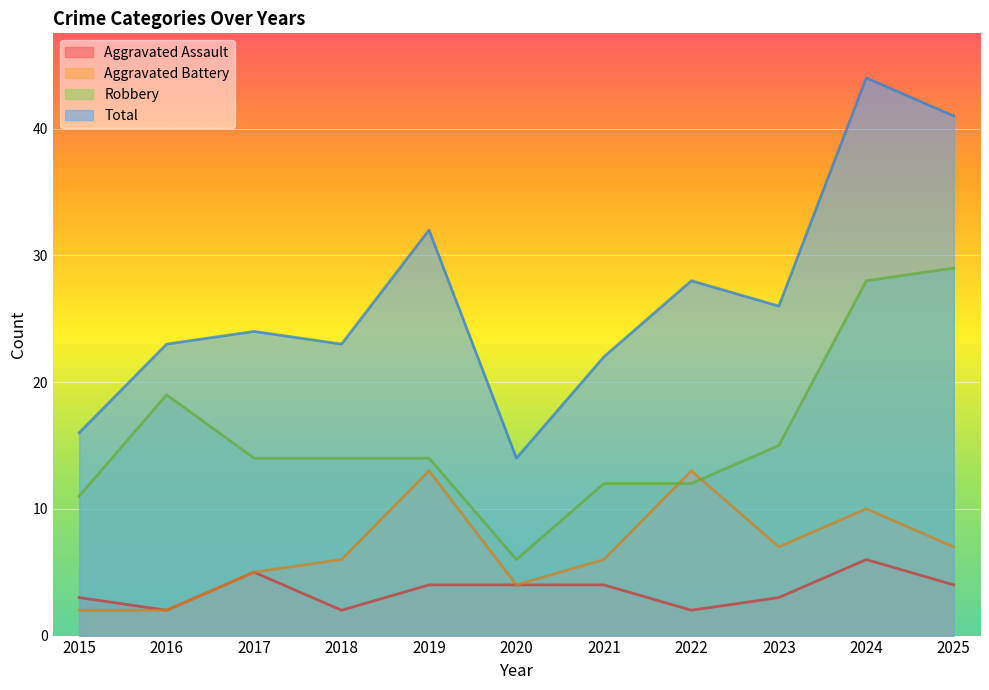

Reading left to right, list all the values displayed in this chart.

Aggravated Assault: 3	2	5	2	4	4	4	2	3	6	4
Aggravated Battery: 2	2	5	6	13	4	6	13	7	10	7
Robbery: 11	19	14	14	14	6	12	12	15	28	29
Total: 16	23	24	23	32	14	22	28	26	44	41